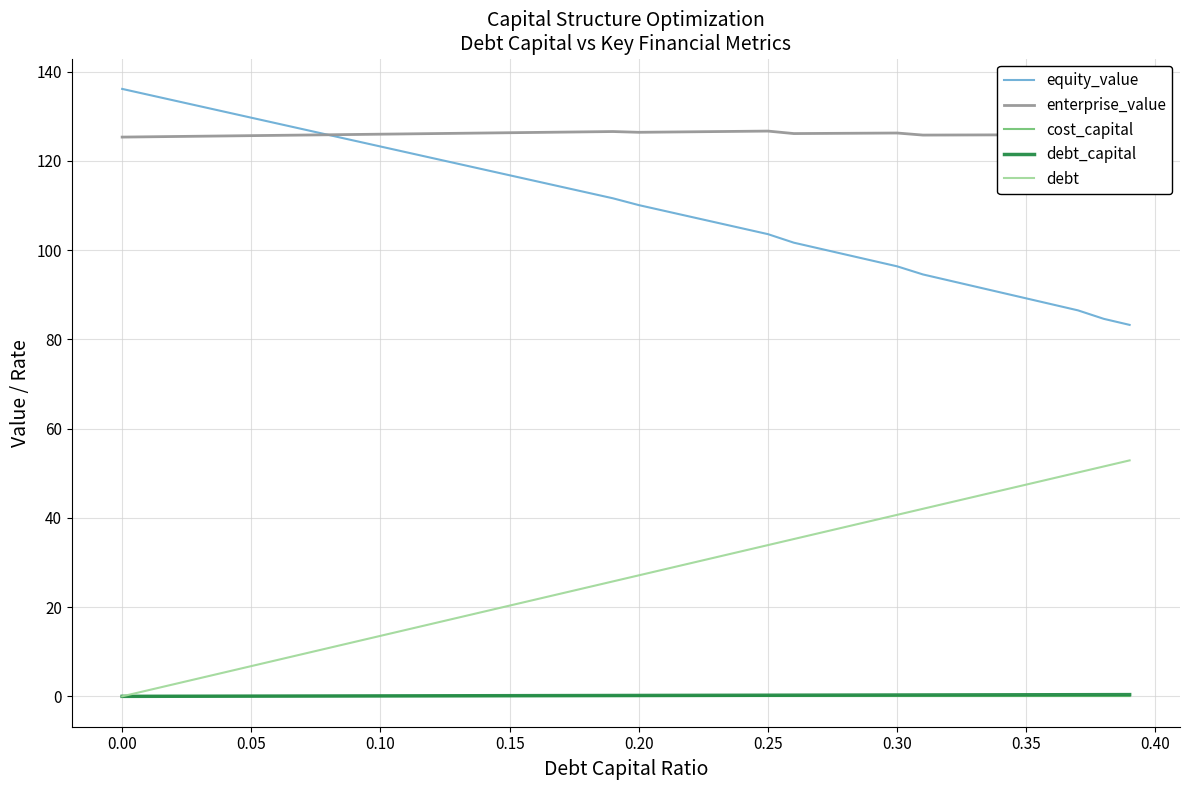

The value of equity_value at 0.30 is 149.7. True or false?

False